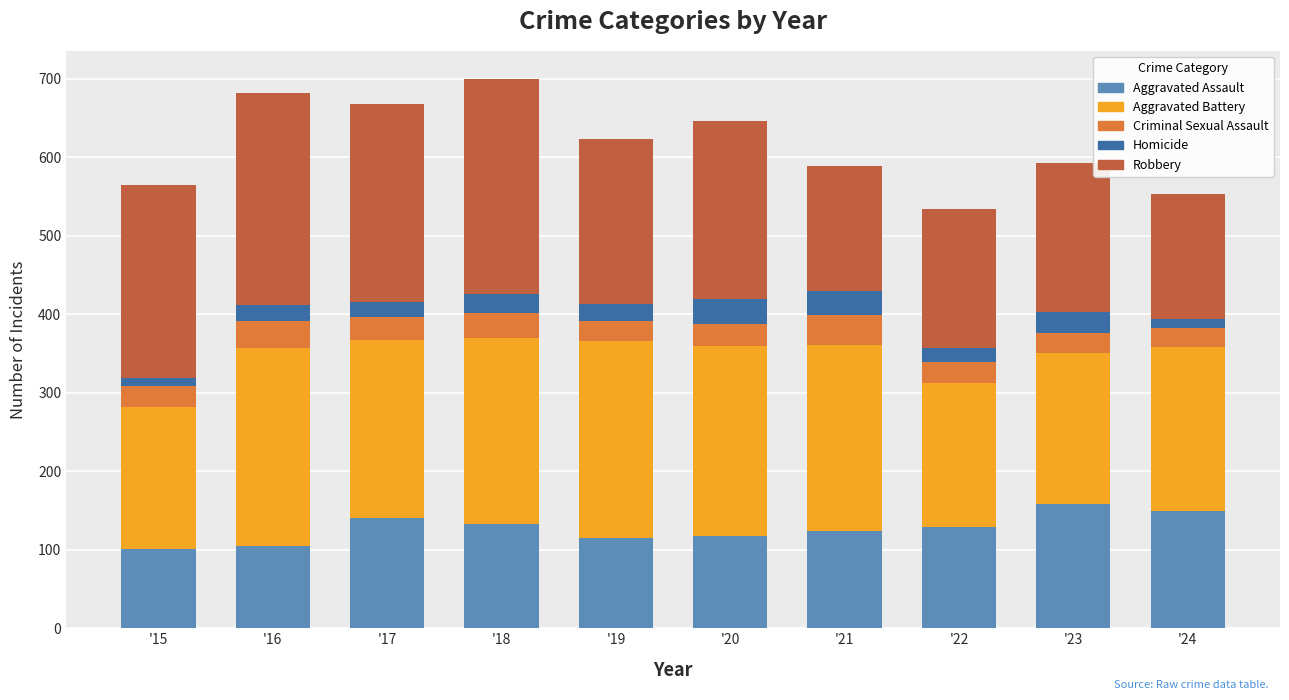

What is the highest value of the Aggravated Assault series?

158